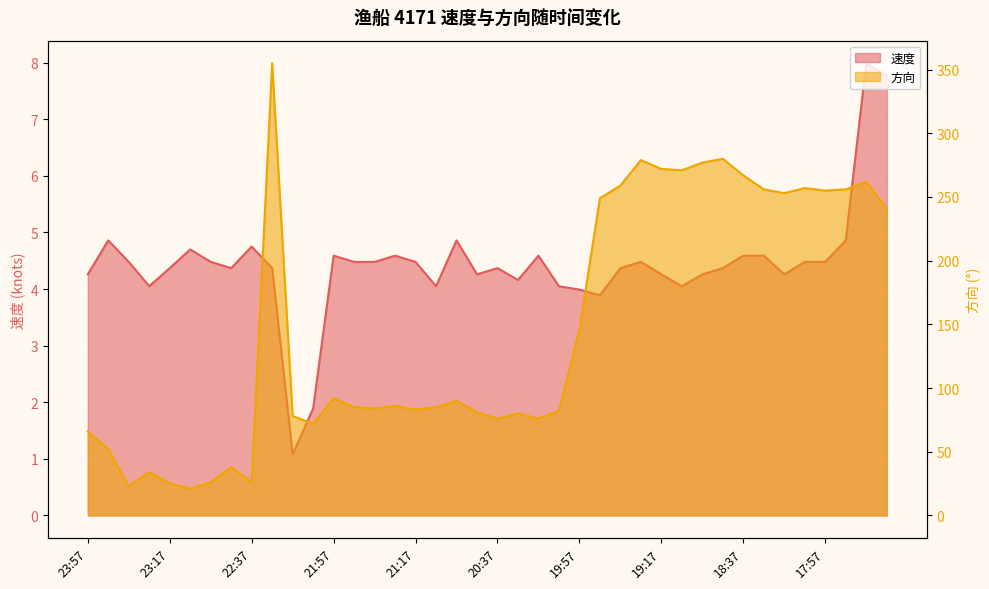

Which series has the largest total across all categories?

方向